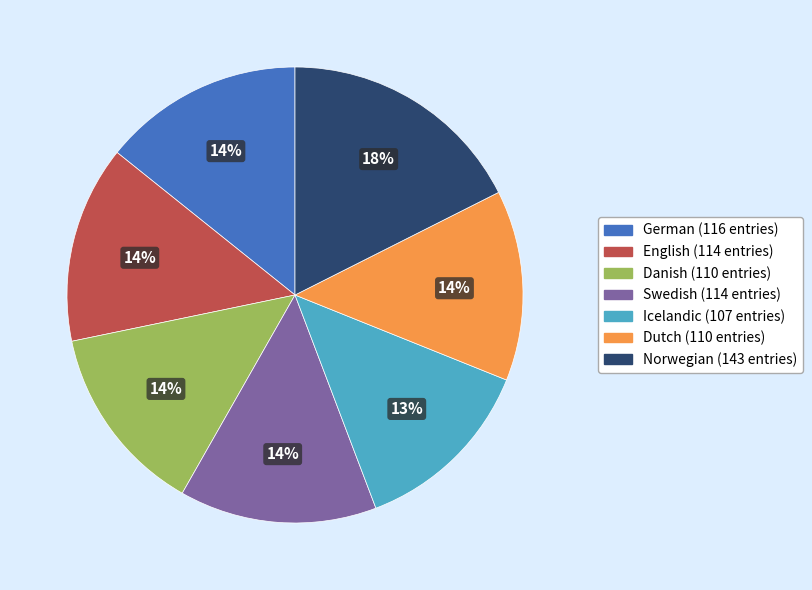

To the nearest percent, what percentage of the pie is Danish?

14%